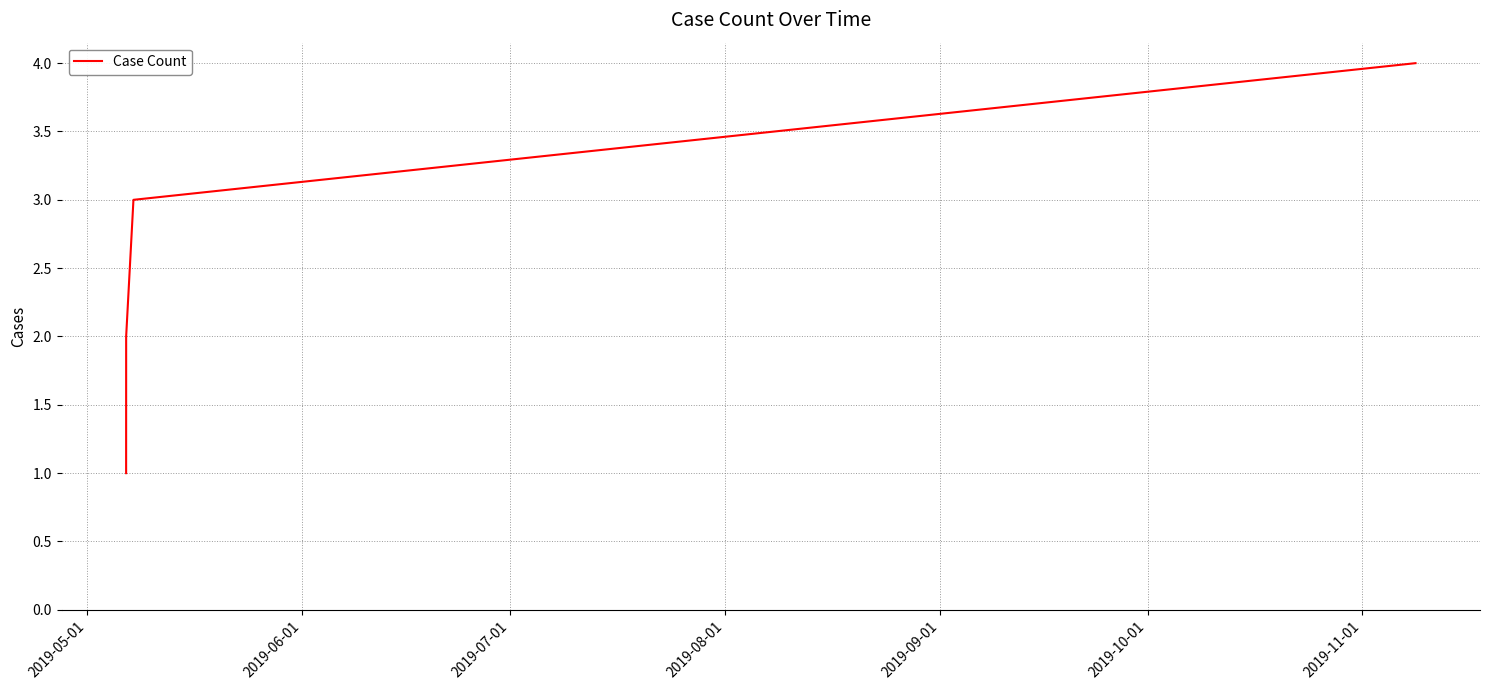

What is the greatest value displayed?

4